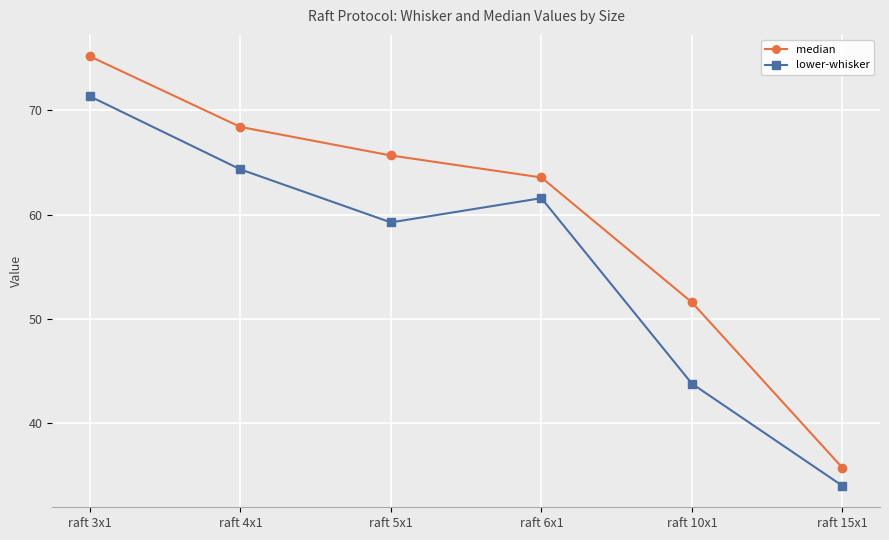

Does the chart have visible grid lines?

Yes